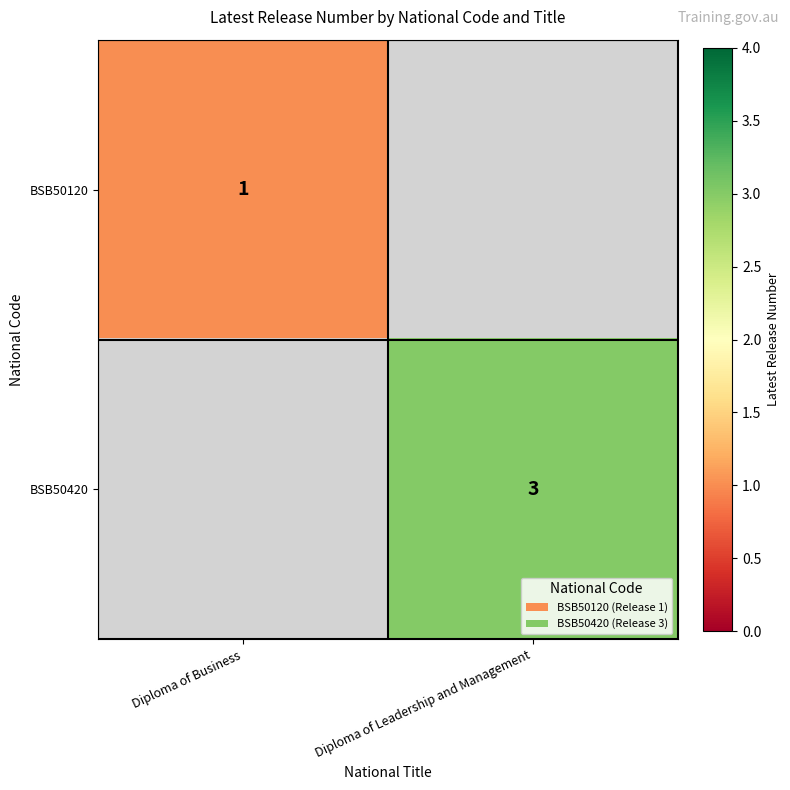

Is the value of BSB50120 at Diploma of Business greater than the value of BSB50420 at Diploma of Leadership and Management?

No